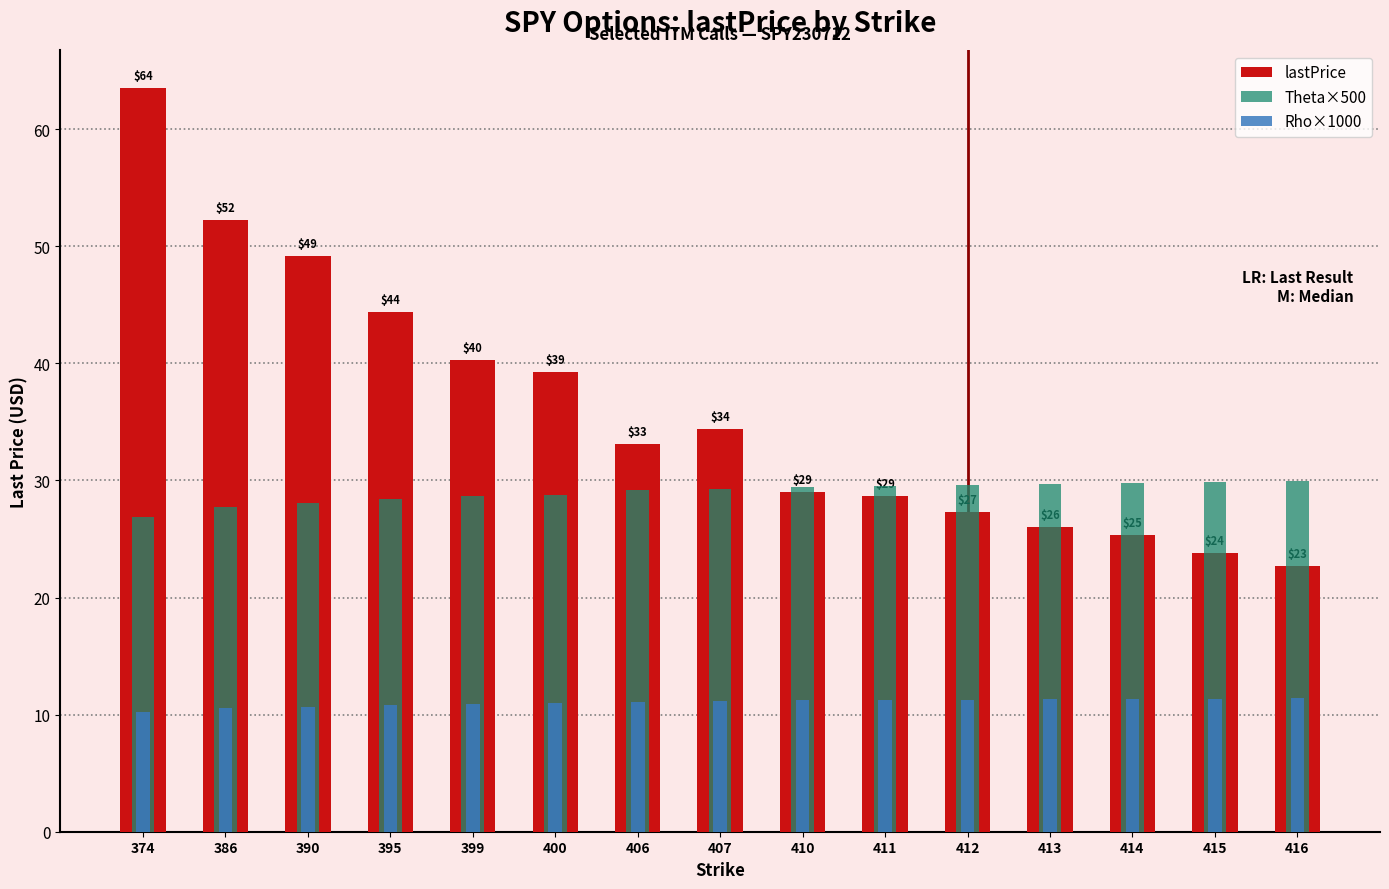

What is the value of the lastPrice bar at the 9th from the left?

29.1